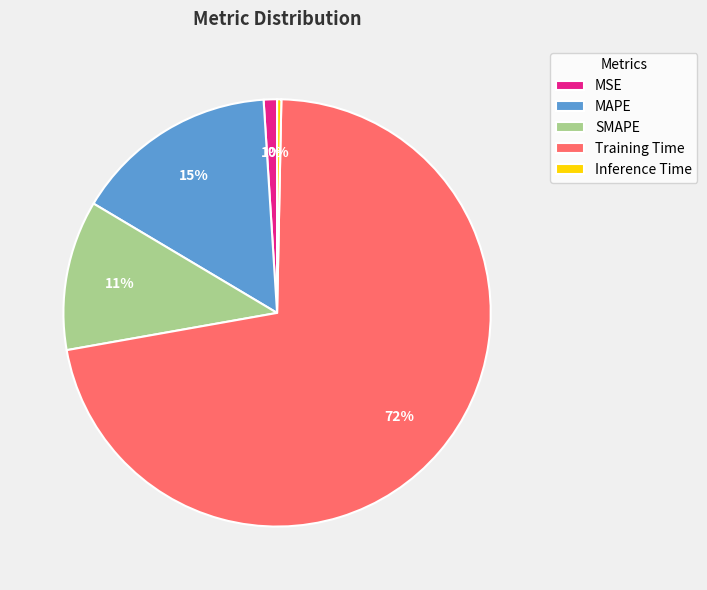

What is the majority slice?

Training Time